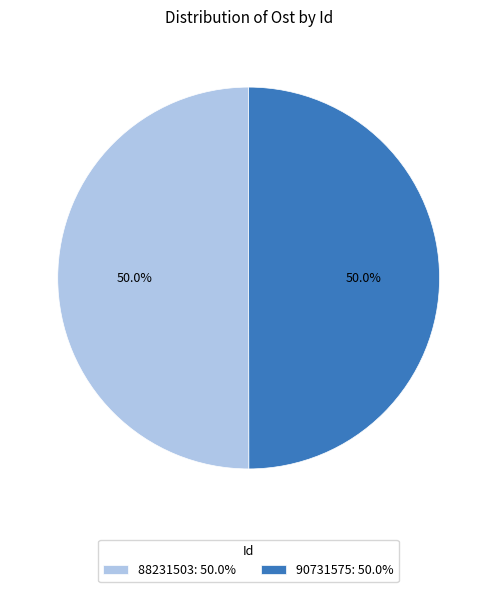

True or false: 90731575 accounts for 50% of the total.

True